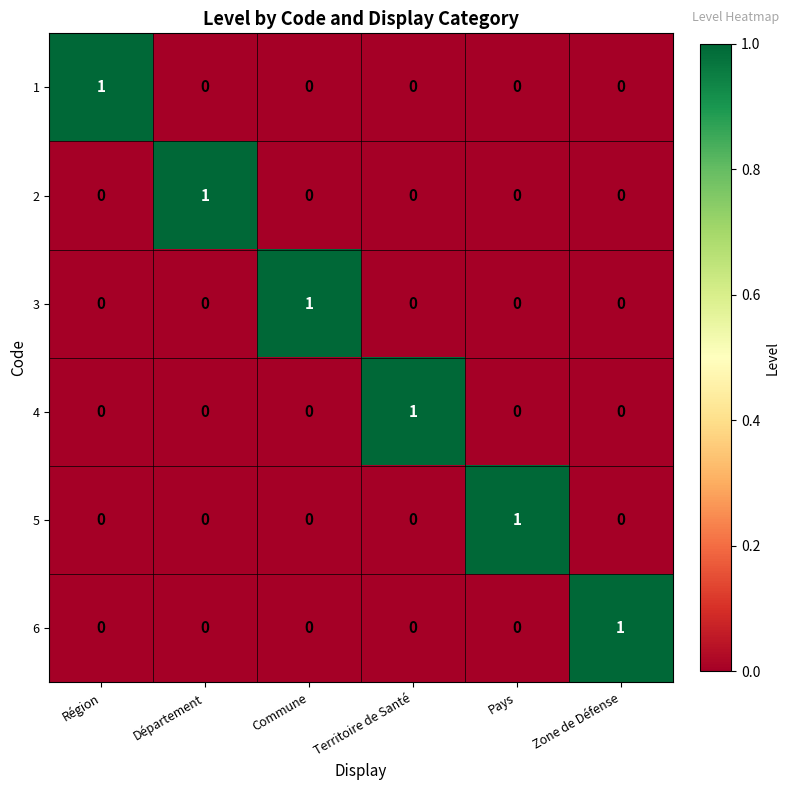

Which category has the highest value in the 4 series?

Territoire de Santé